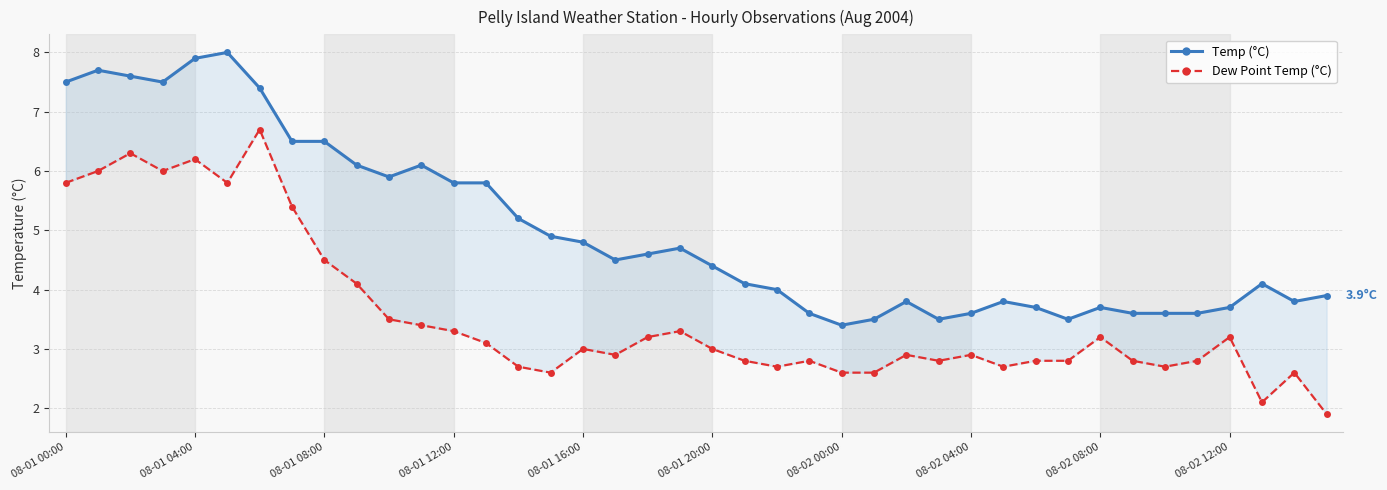

How many values in the Dew Point Temp (°C) series are below 3?

20